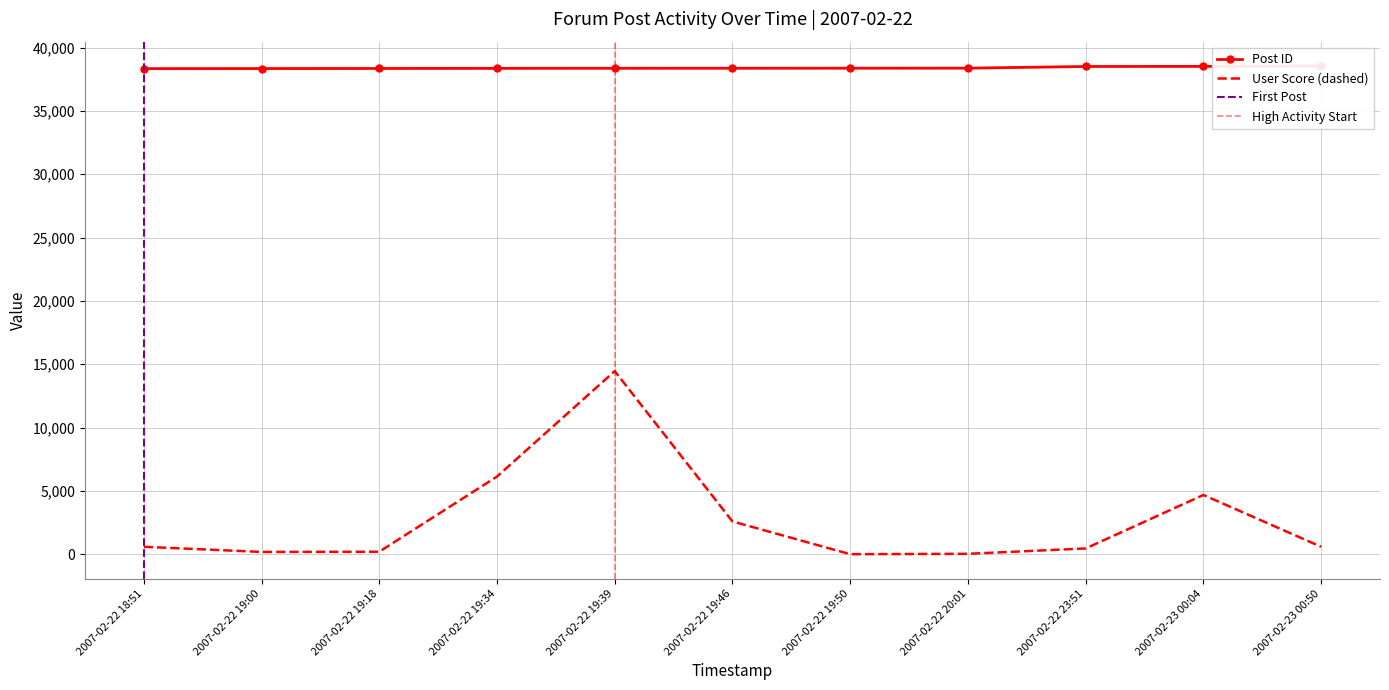

At how many categories does at least one series exceed 24823?

11